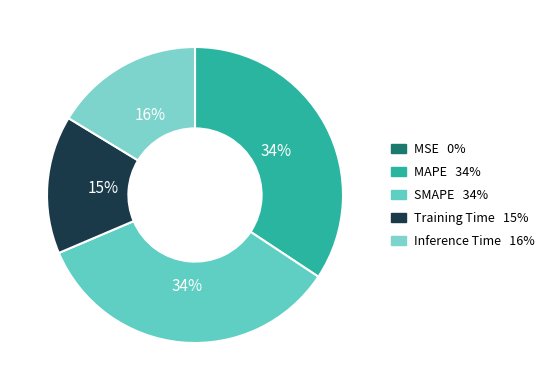

The MSE slice represents 9% of the pie. True or false?

False